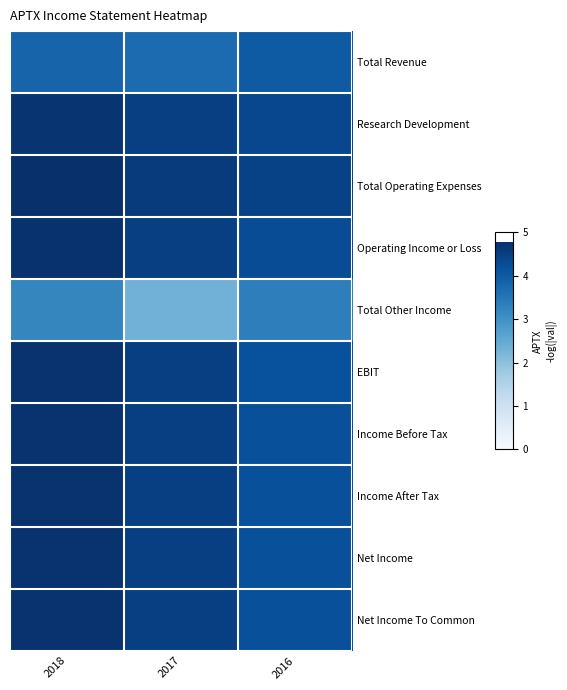

What is the difference between the highest and lowest values at 2018?

1.6